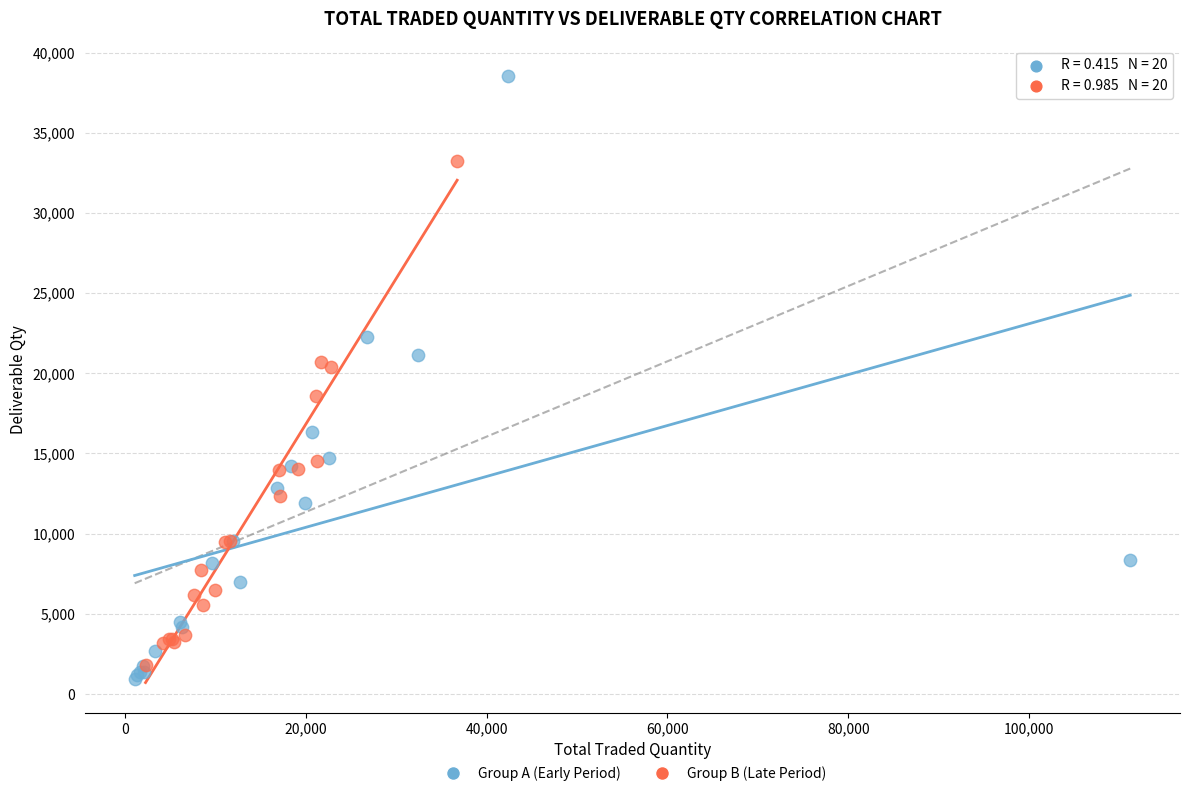

Which series has the largest Y range (max minus min)?

Group A (Early Period)